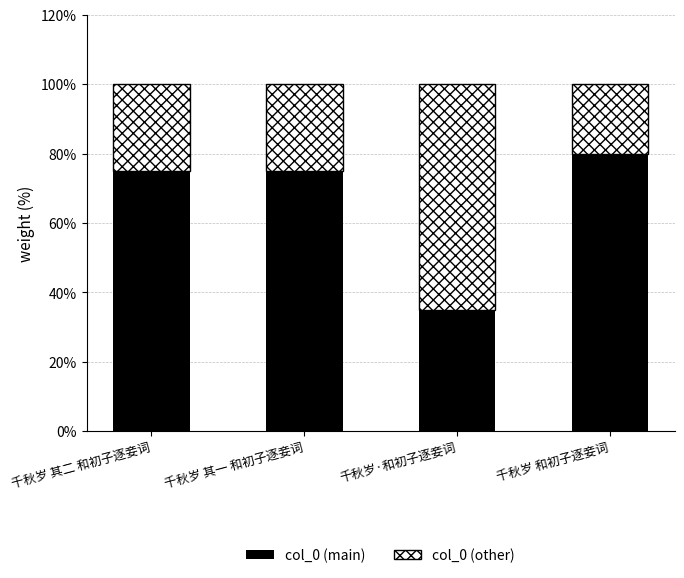

How many data points does each series have?

4